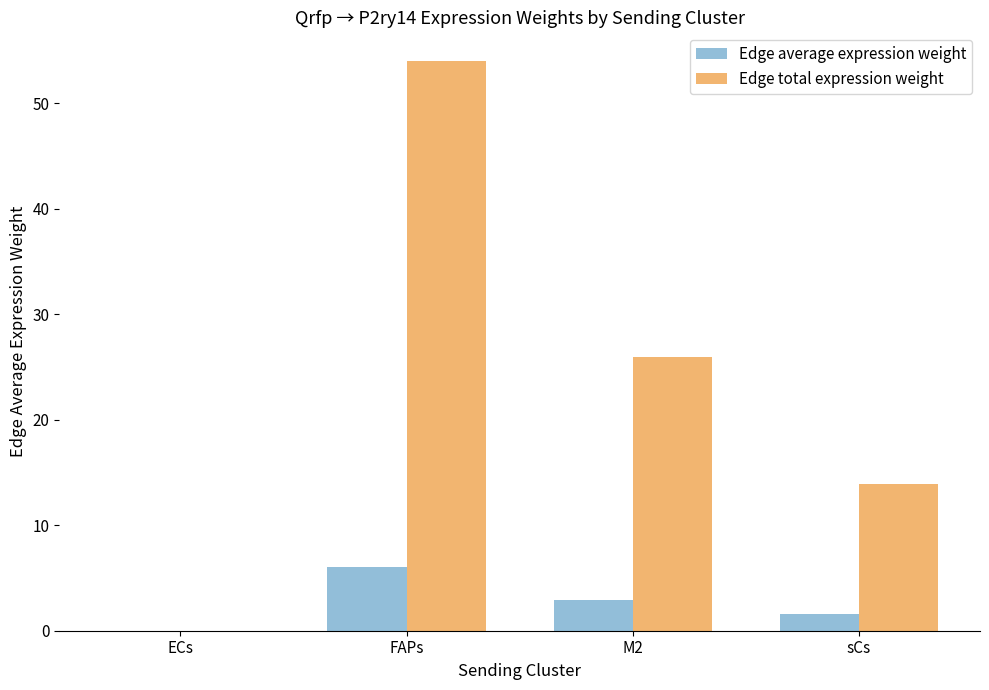

How many groups of bars are there?

4